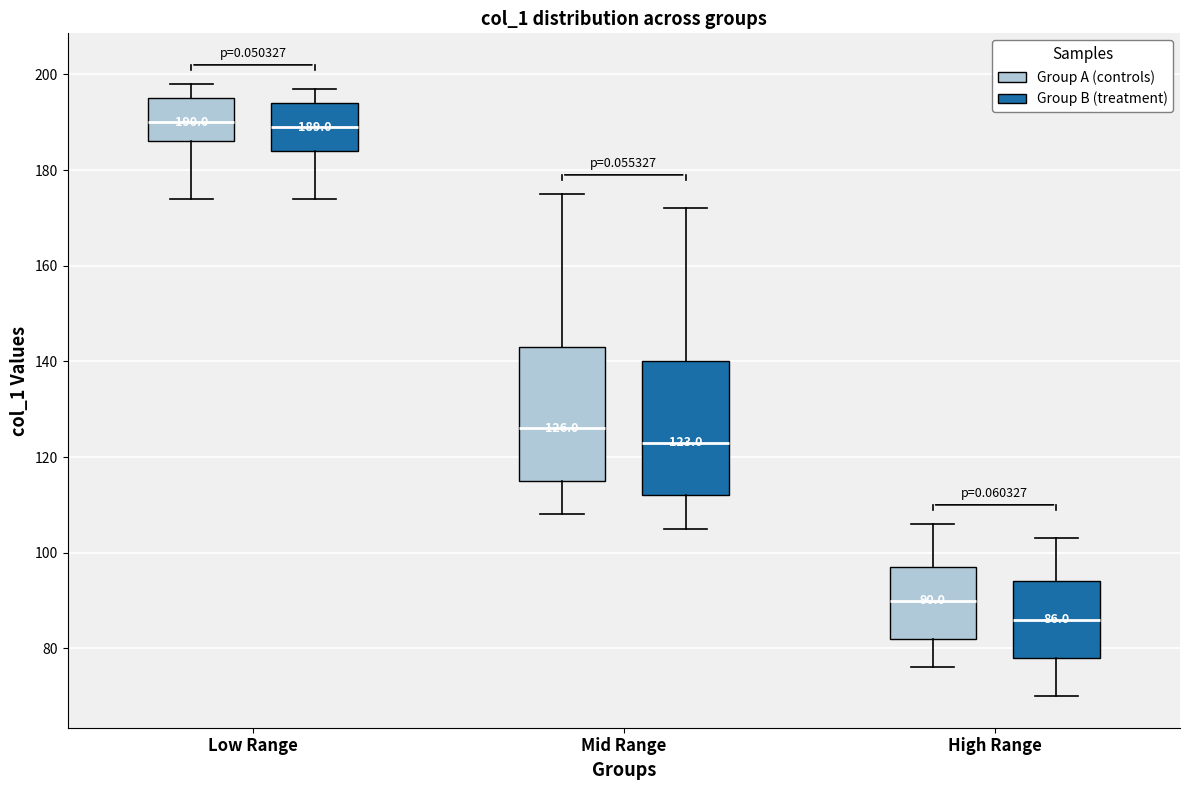

Which box's median line is the lowest?

High Range (Group B (treatment))